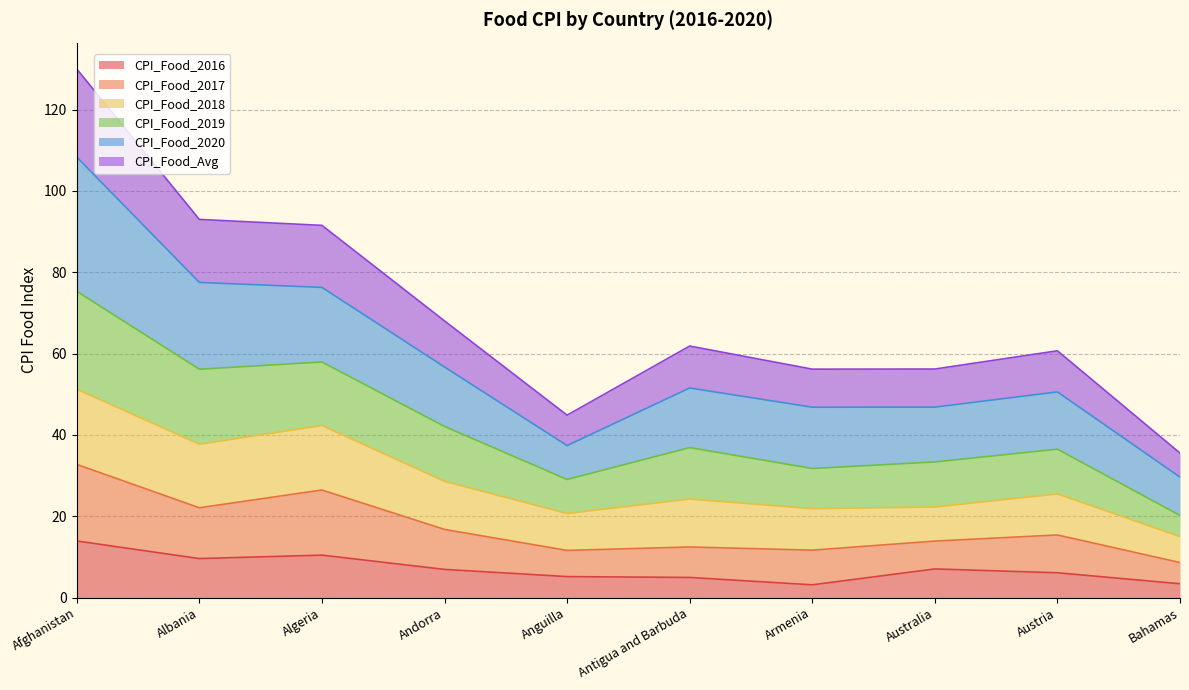

What is the total value across all series at Anguilla?

44.9